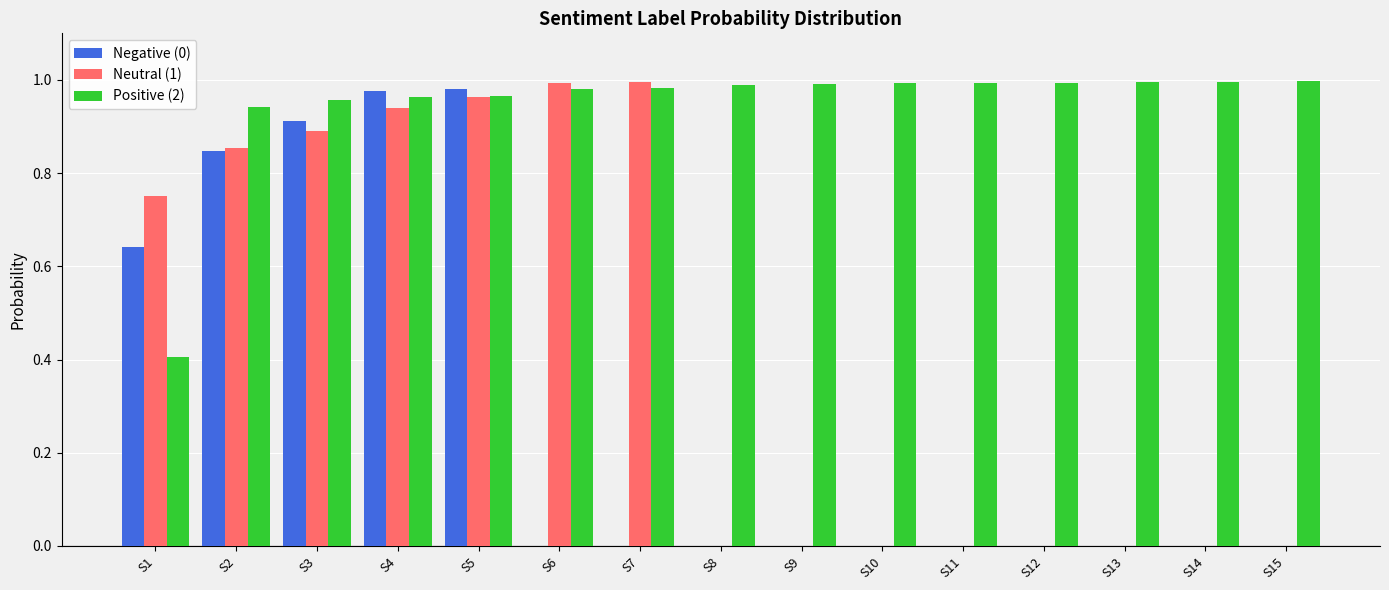

What is the sum of the Positive (2) values at S9 and S11?

2.0